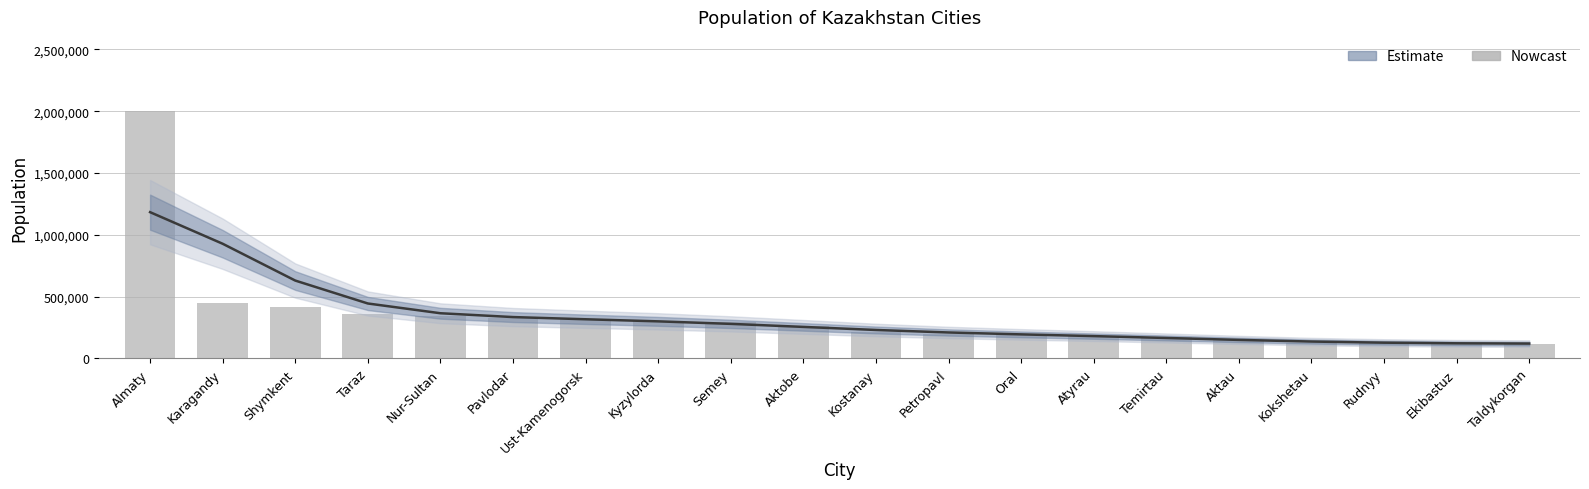

The value of population at Aktau is 98269.5. True or false?

False